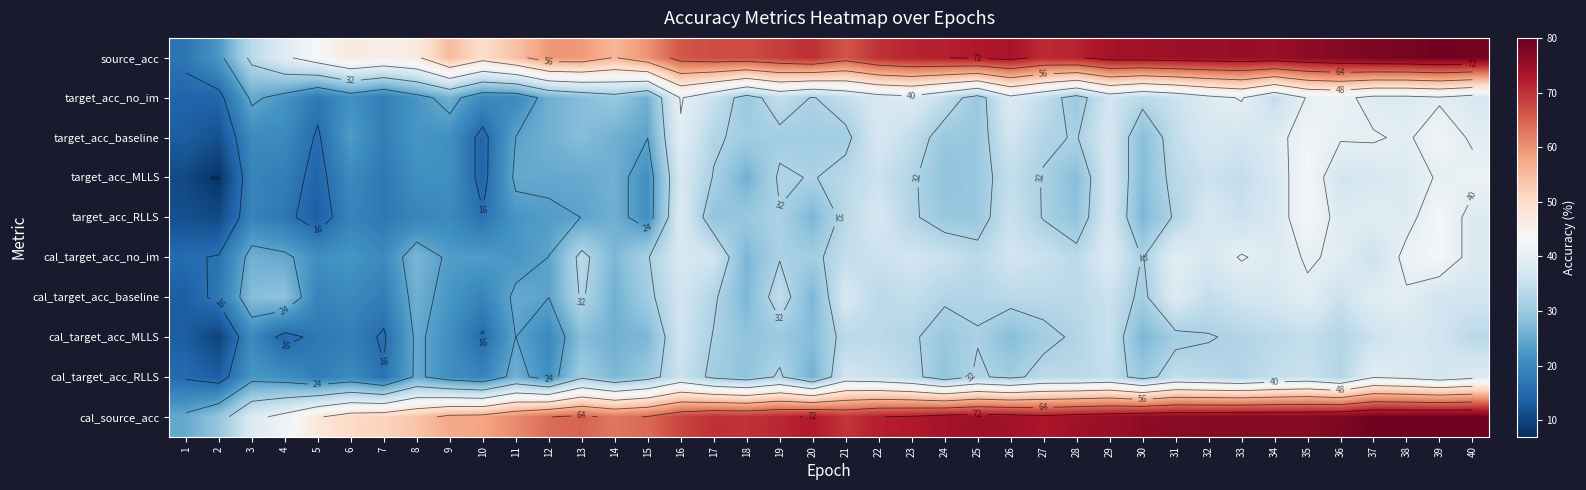

Where does the target_acc_RLLS series first go above 29?

16